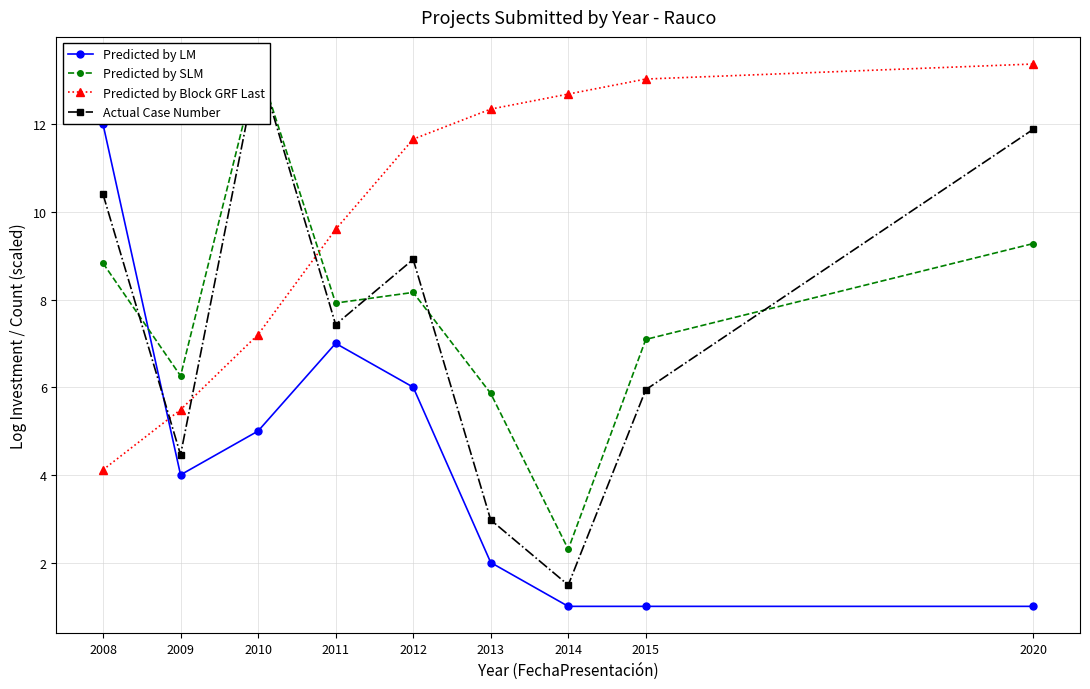

List the labels in order of Predicted by SLM value, largest first.

2010, 2020, 2008, 2012, 2011, 2015, 2009, 2013, 2014